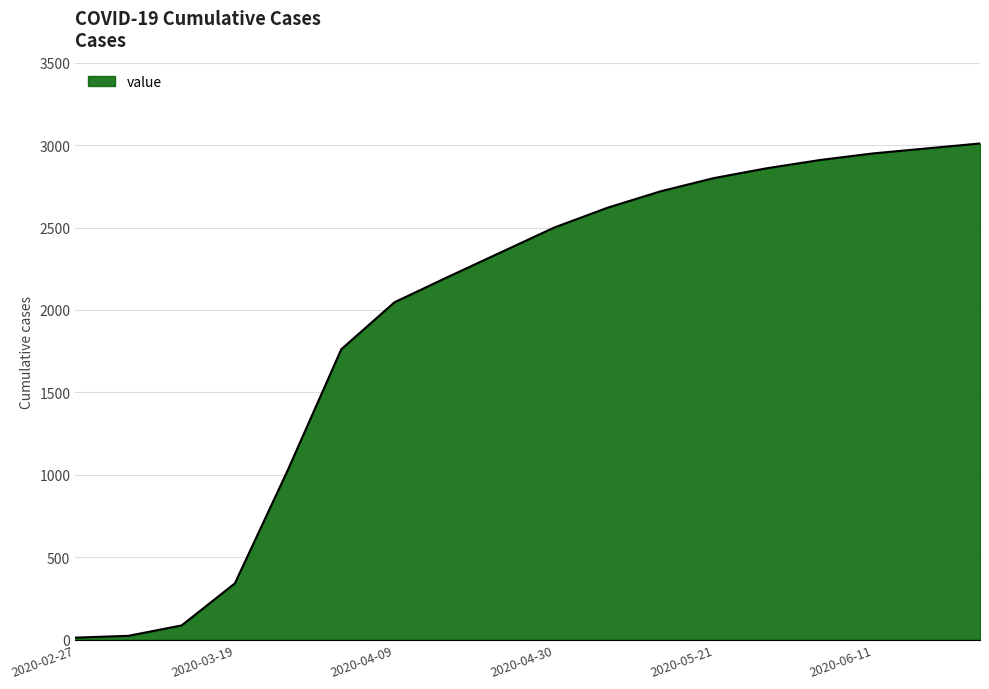

What is the maximum value shown in the chart?

3010